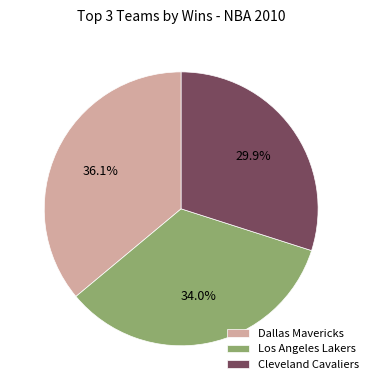

What is the largest slice in the pie chart?

Dallas Mavericks